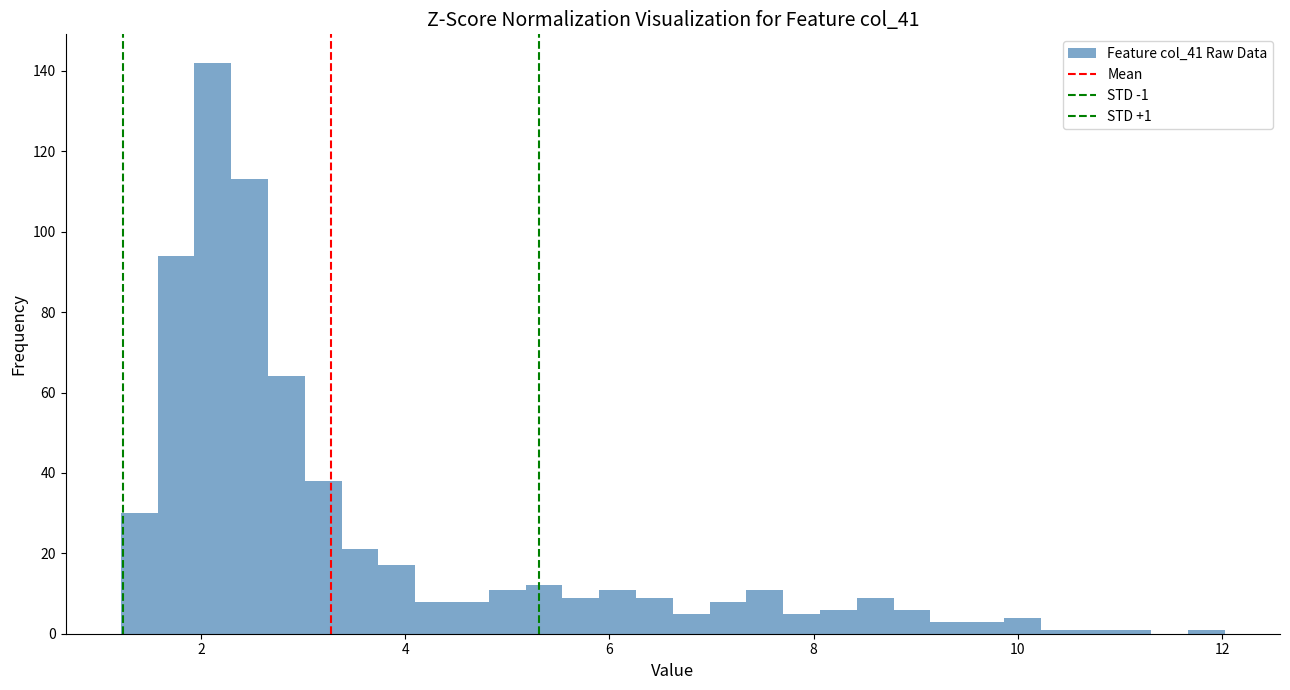

Read against the x-axis, roughly where is the centre of the tallest bar?

2.2